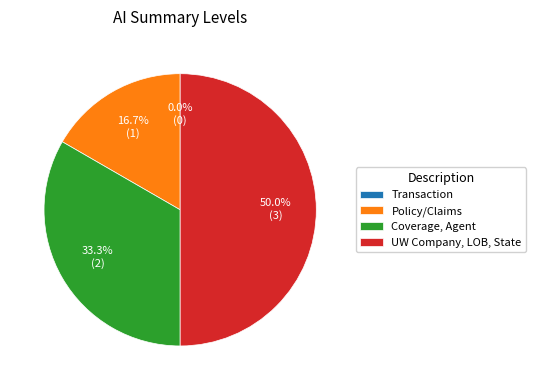

Does Transaction account for over 50% of the chart?

No